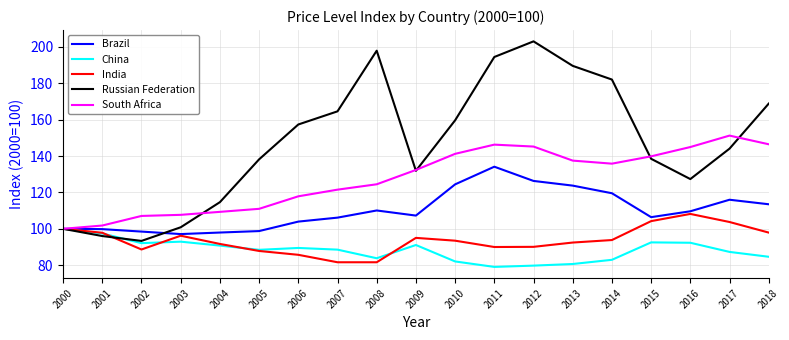

At how many categories does at least one series exceed 133?

13